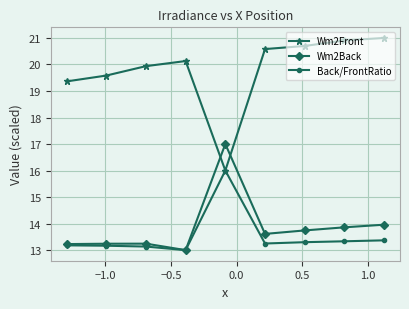

List the series in order of their peak value, lowest first.

Back/FrontRatio, Wm2Back, Wm2Front